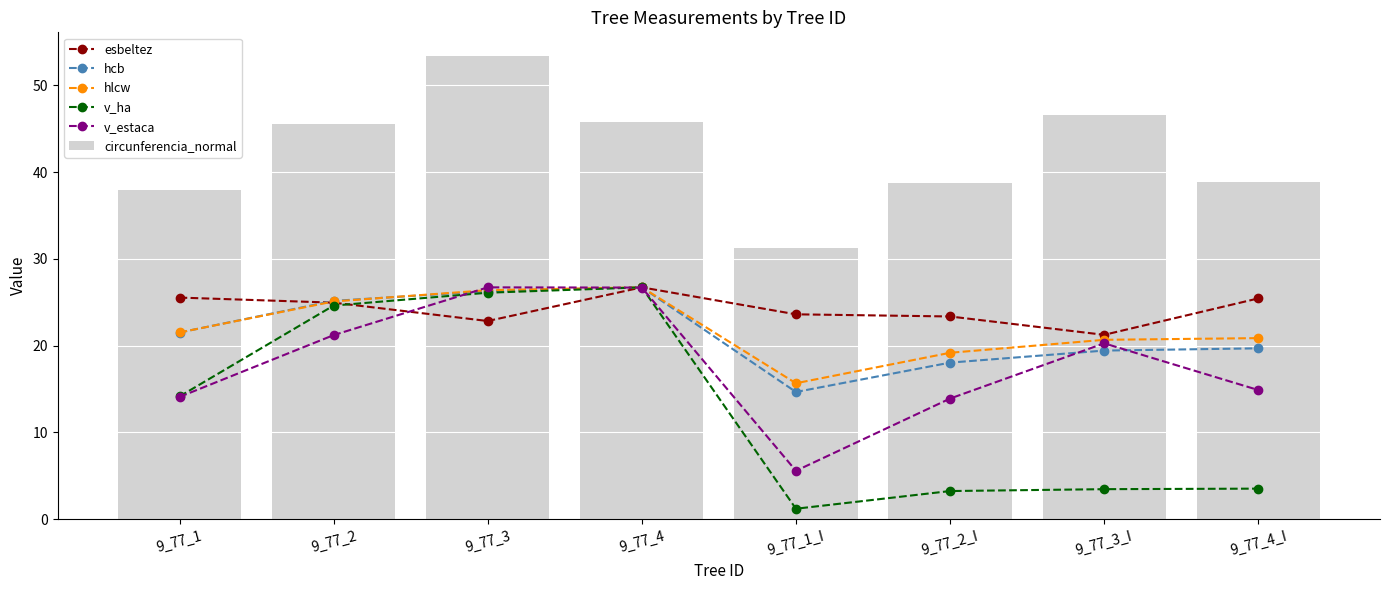

Which category has the highest value in the esbeltez series?

9_77_4